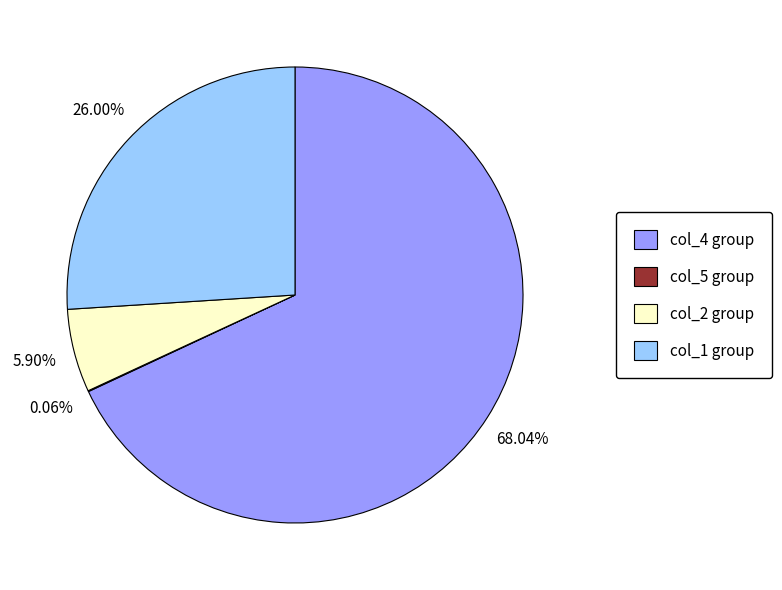

Is there a majority slice in this chart?

Yes